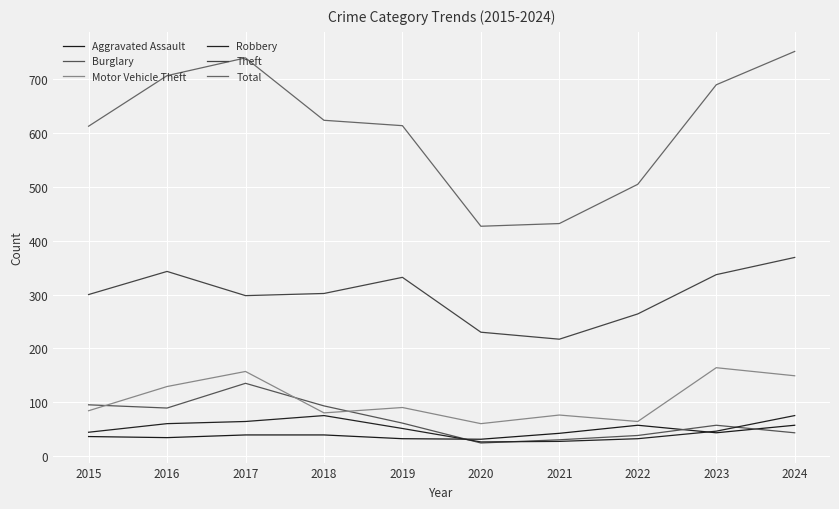

What is the maximum value for Aggravated Assault?

57